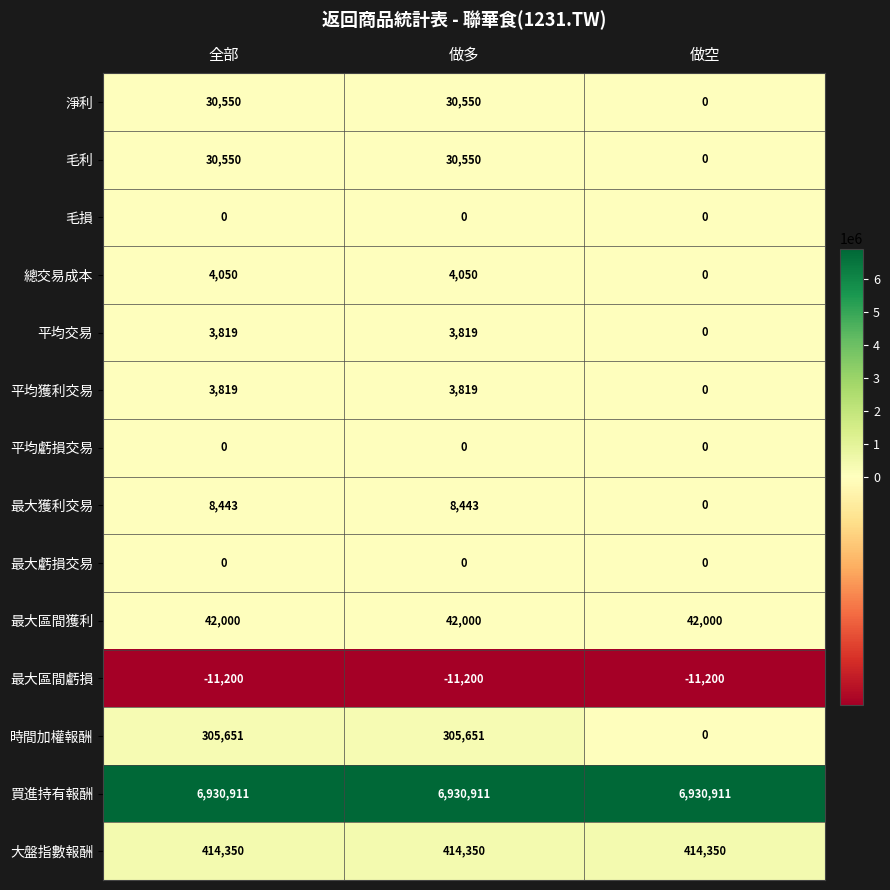

Where is 平均交易 nearest to the value 1909?

做空